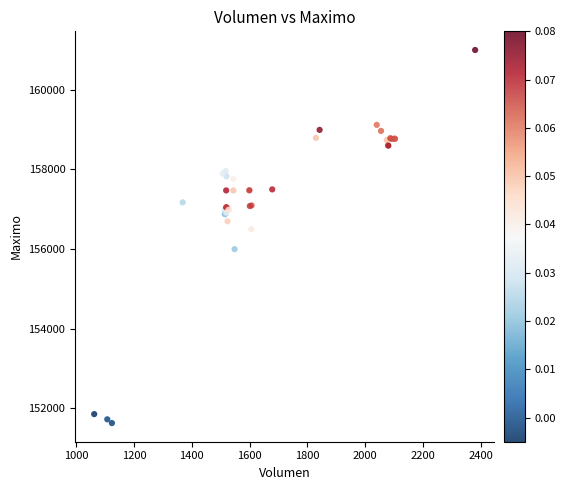

What Y value in the scatter plot is closest to 156316?

156500